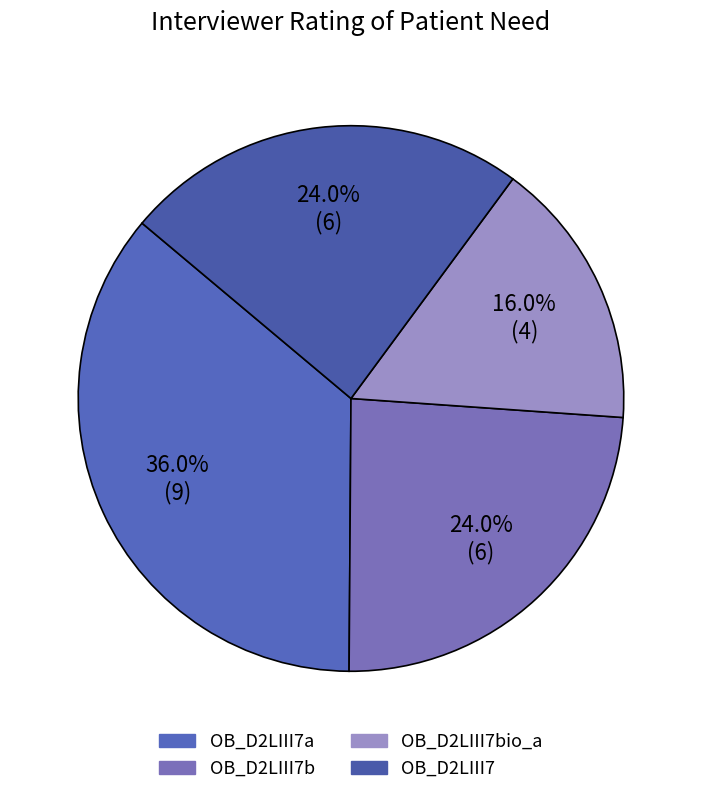

Count the number of slices in the pie.

4